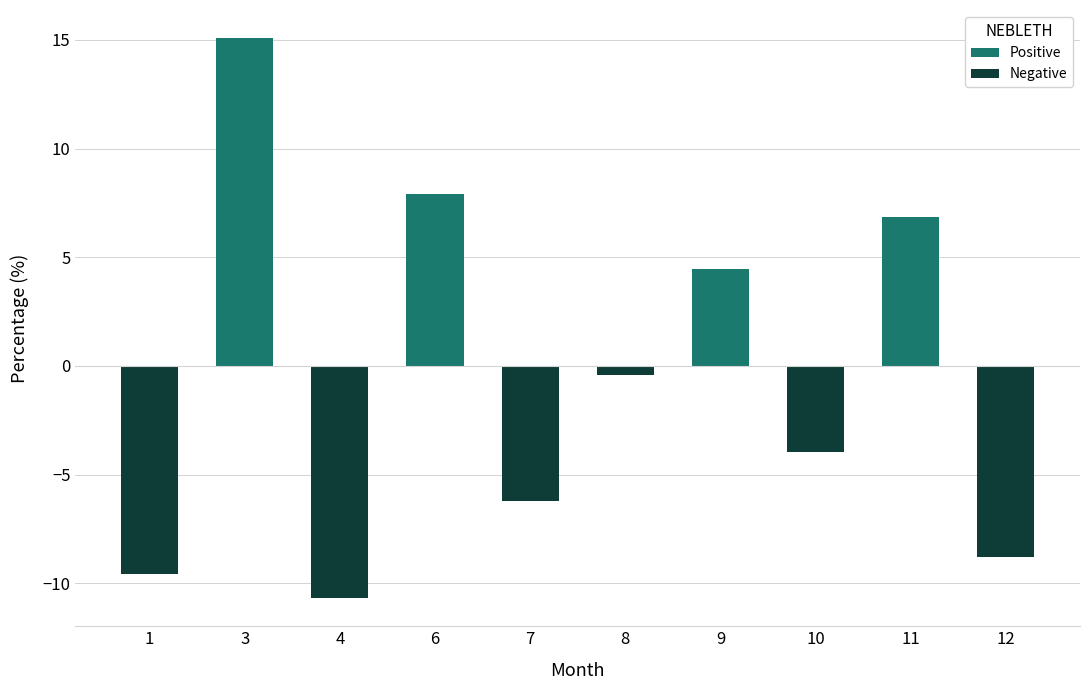

Between 7 and 3, which is larger?

3